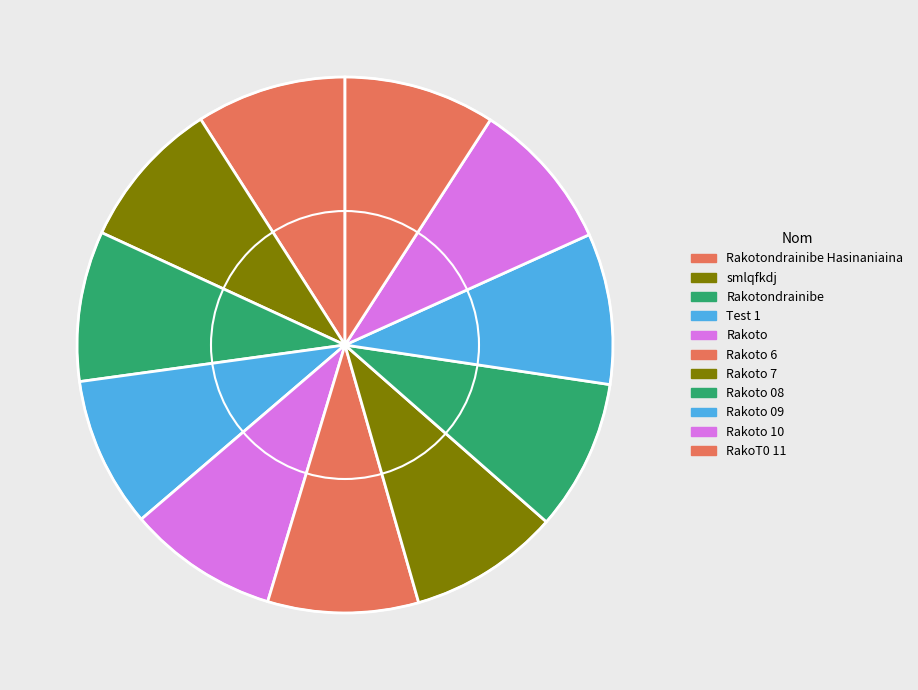

How many slices are in this pie chart?

11